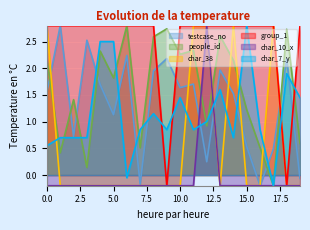

At which label does char_7_y reach its peak?

15.0